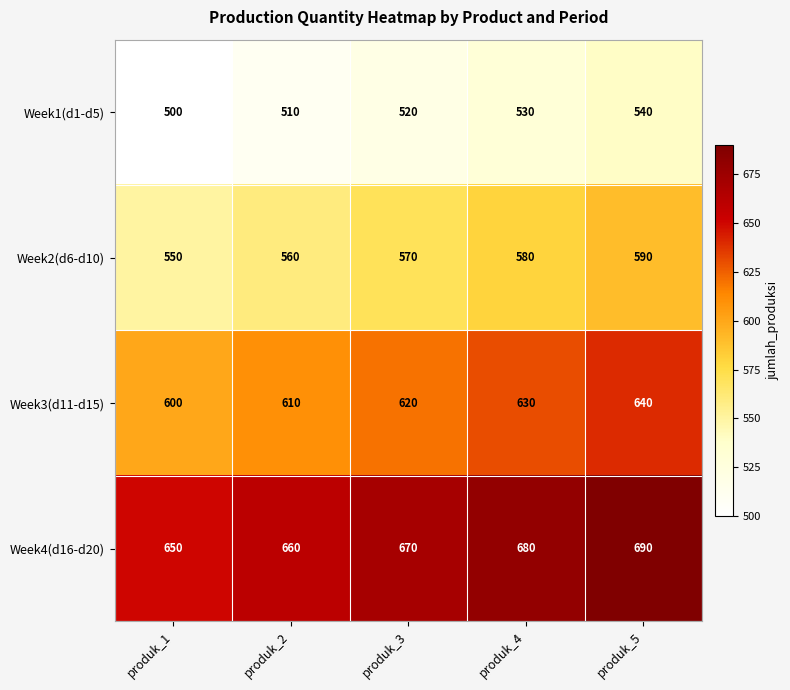

What is the sum of all Week1(d1-d5) values?

2600